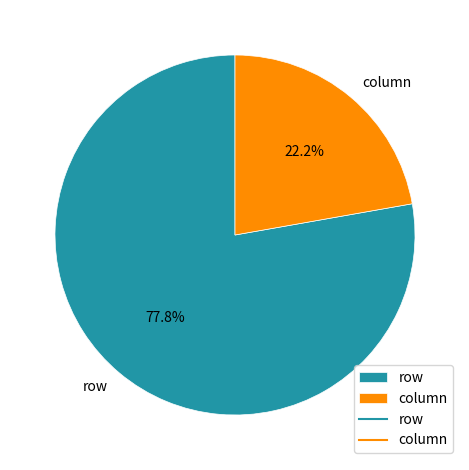

Do column and row together represent more than half of the pie?

Yes